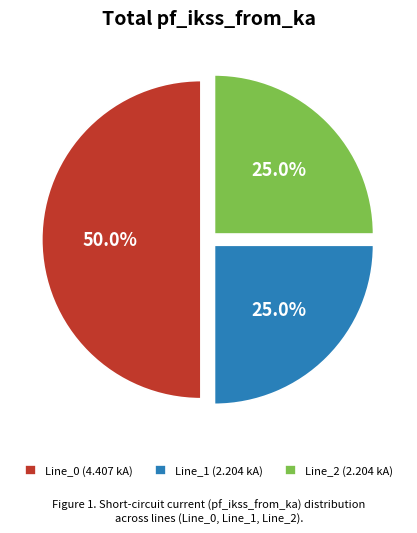

Is Line_2 the majority of the pie?

No